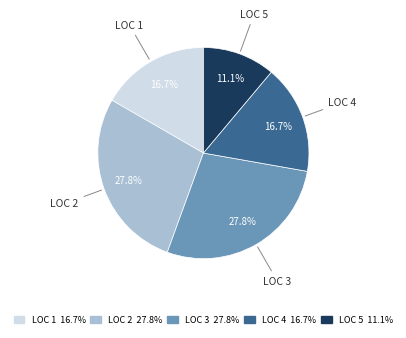

Is there any slice that represents more than half of the pie?

No